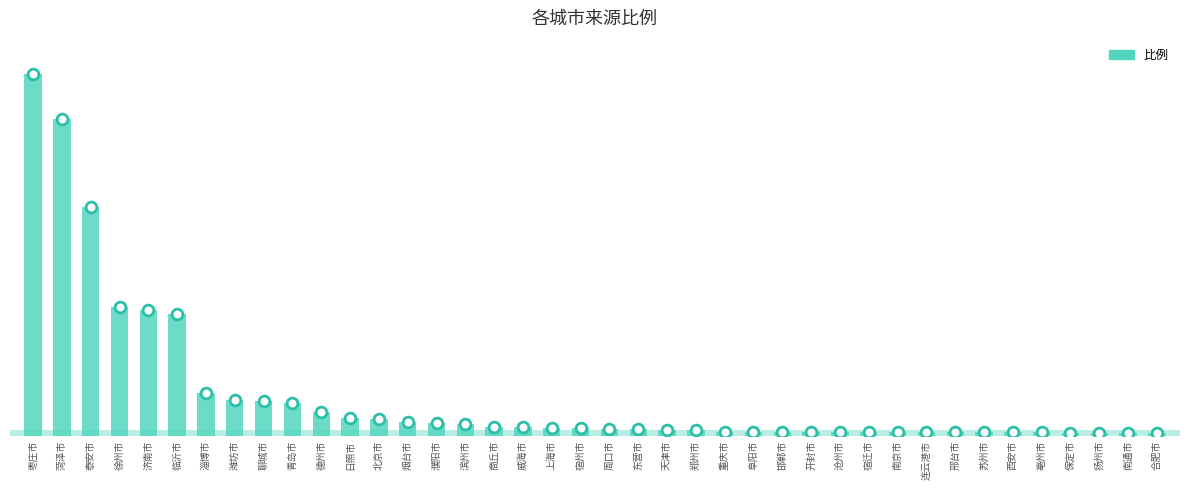

Between 西安市 and 济南市, which is larger?

济南市